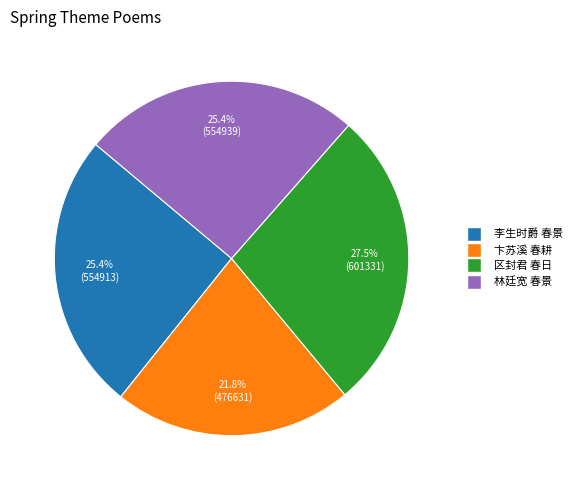

What is the largest slice in the pie chart?

区封君 春日